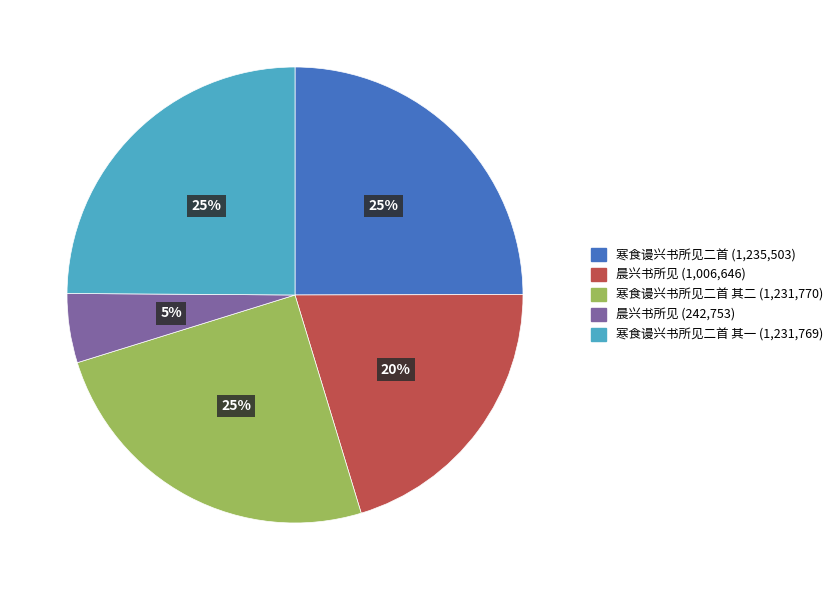

Does any single category account for the majority?

No